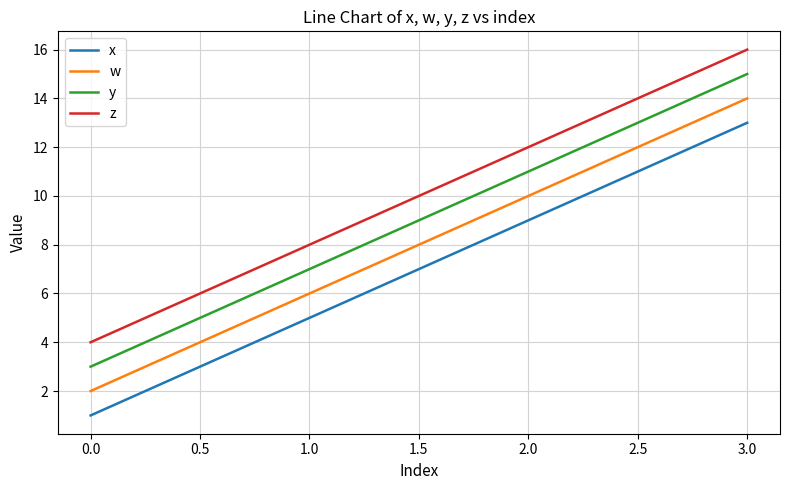

True or false: y and z intersect in this chart.

False